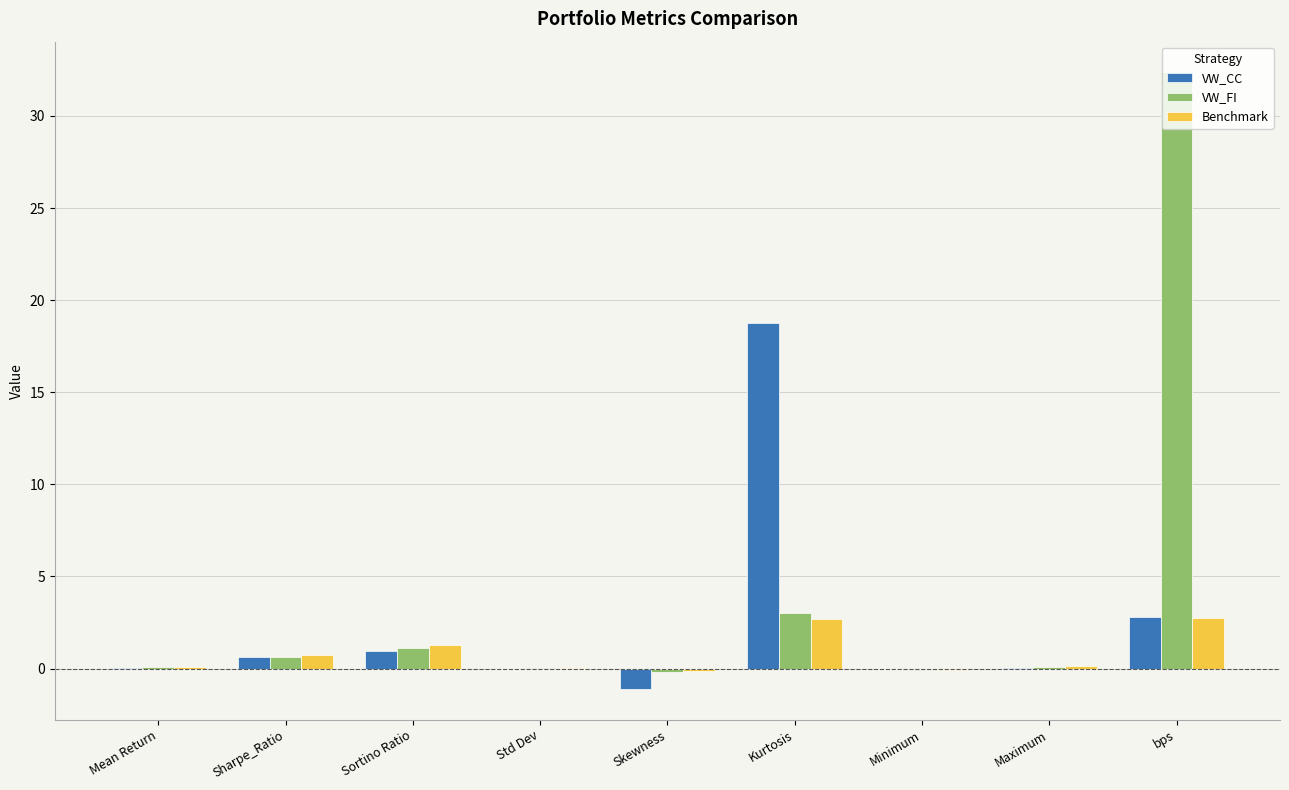

What value does the VW_FI series have at Kurtosis?

3.0